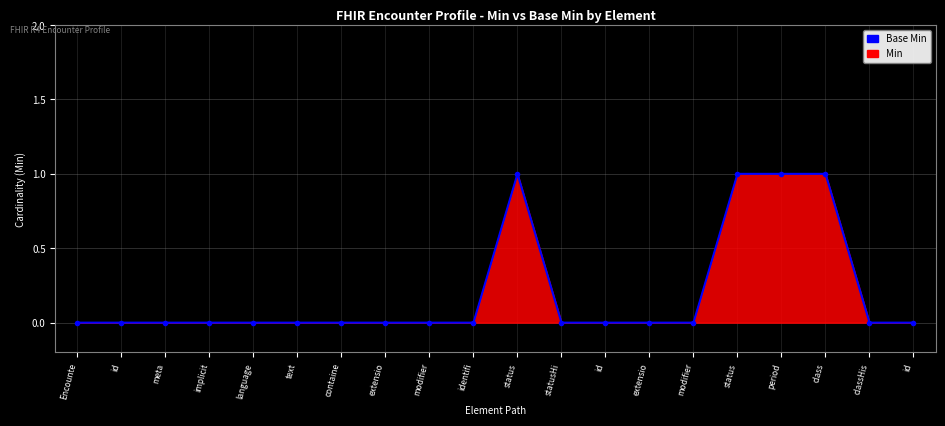

Rank the series by their maximum value, from lowest to highest.

Min line, Base Min